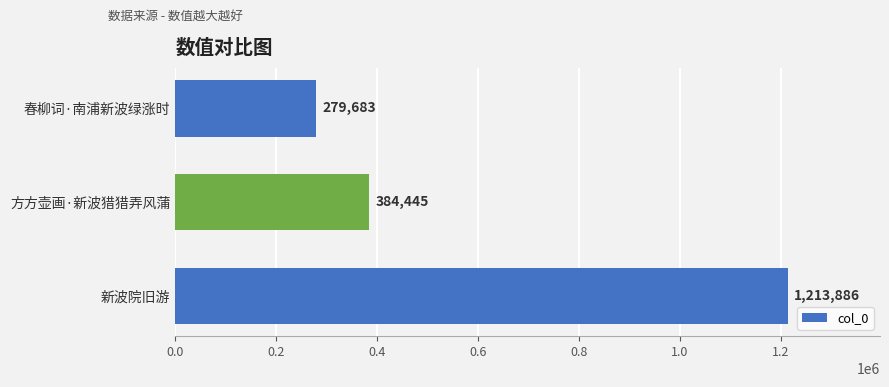

Reading bottom to top, transcribe all the data shown in this chart.

新波院旧游=1213886	方方壶画·新波猎猎弄风蒲=384445	春柳词·南浦新波绿涨时=279683